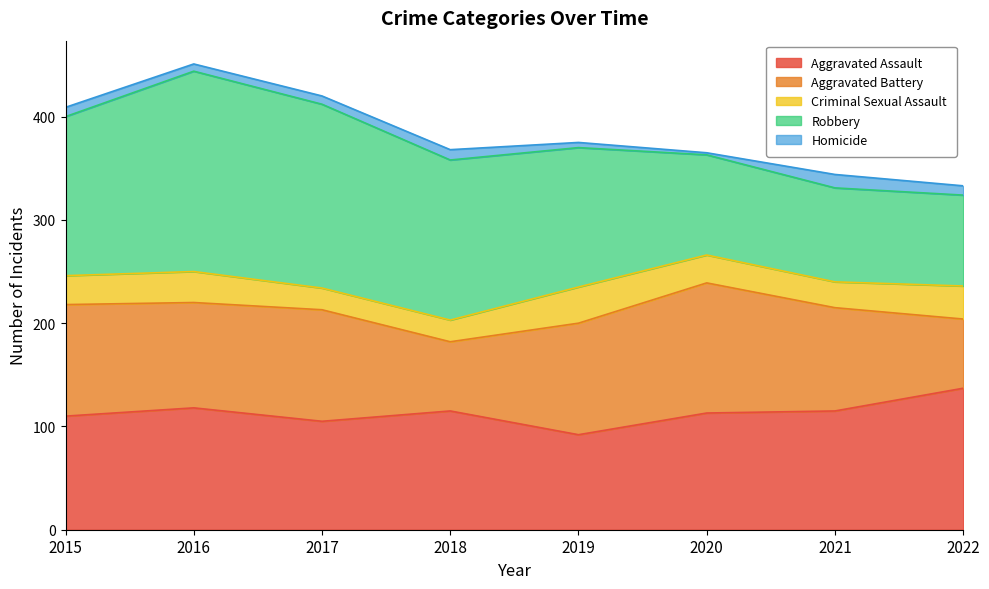

At which label does Aggravated Assault first exceed 115?

2016